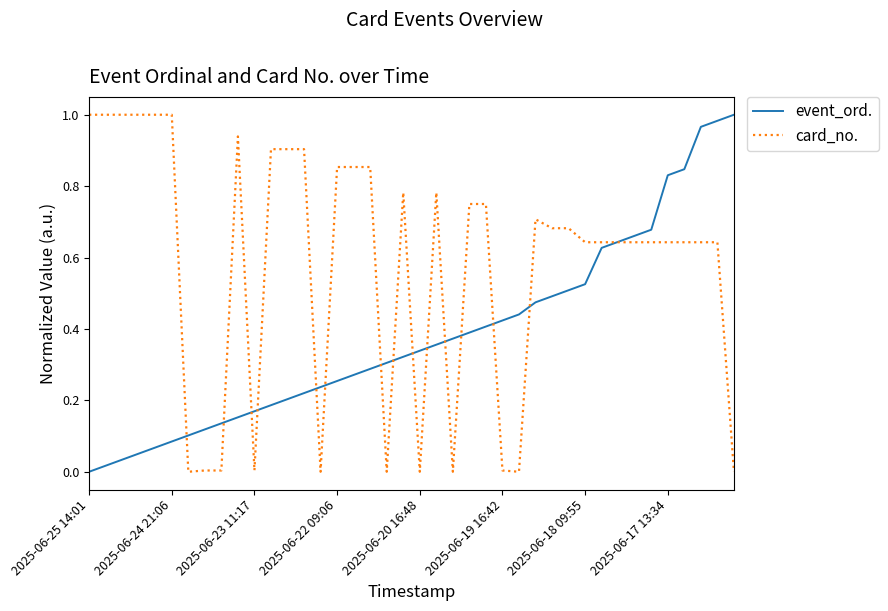

List the series in order of their overall mean, lowest first.

event_ord., card_no.